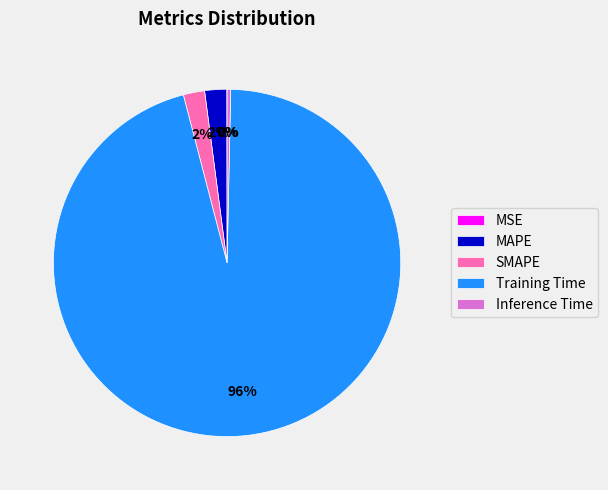

To the nearest percent, what is the average slice percentage?

20%